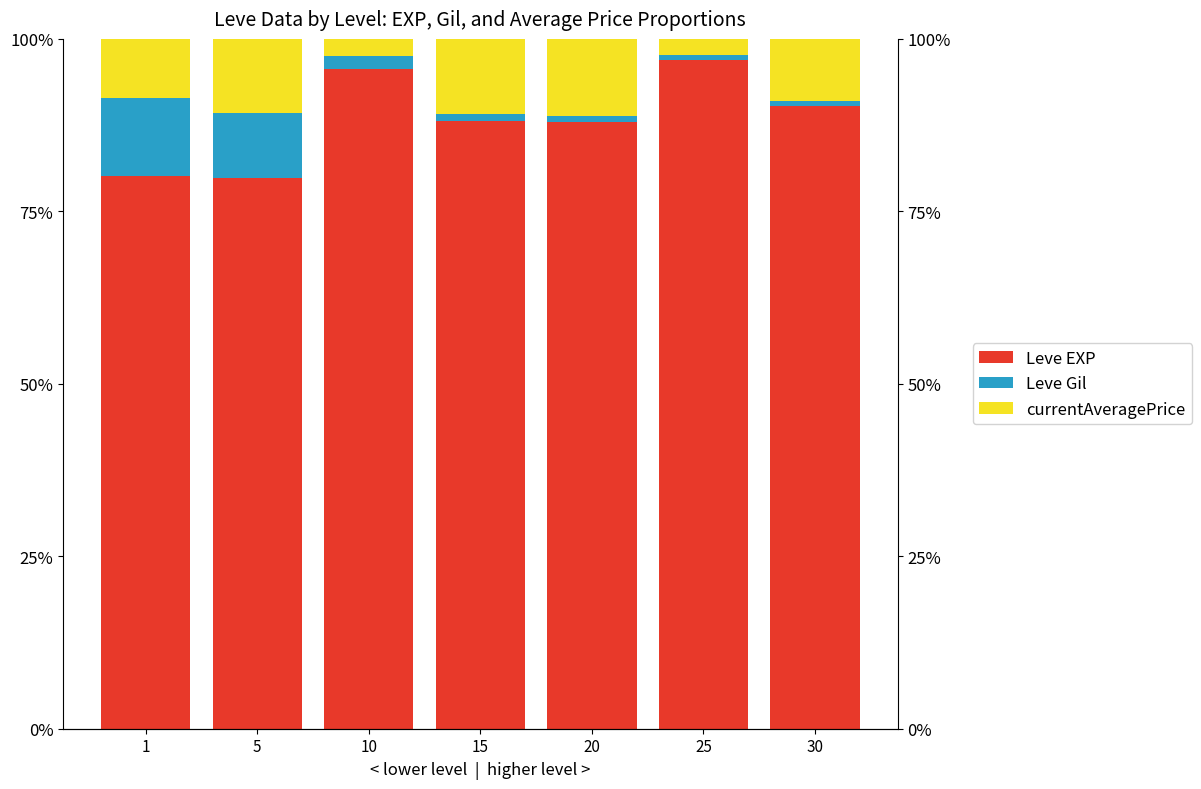

What is the total value across all series at 25?

1.0